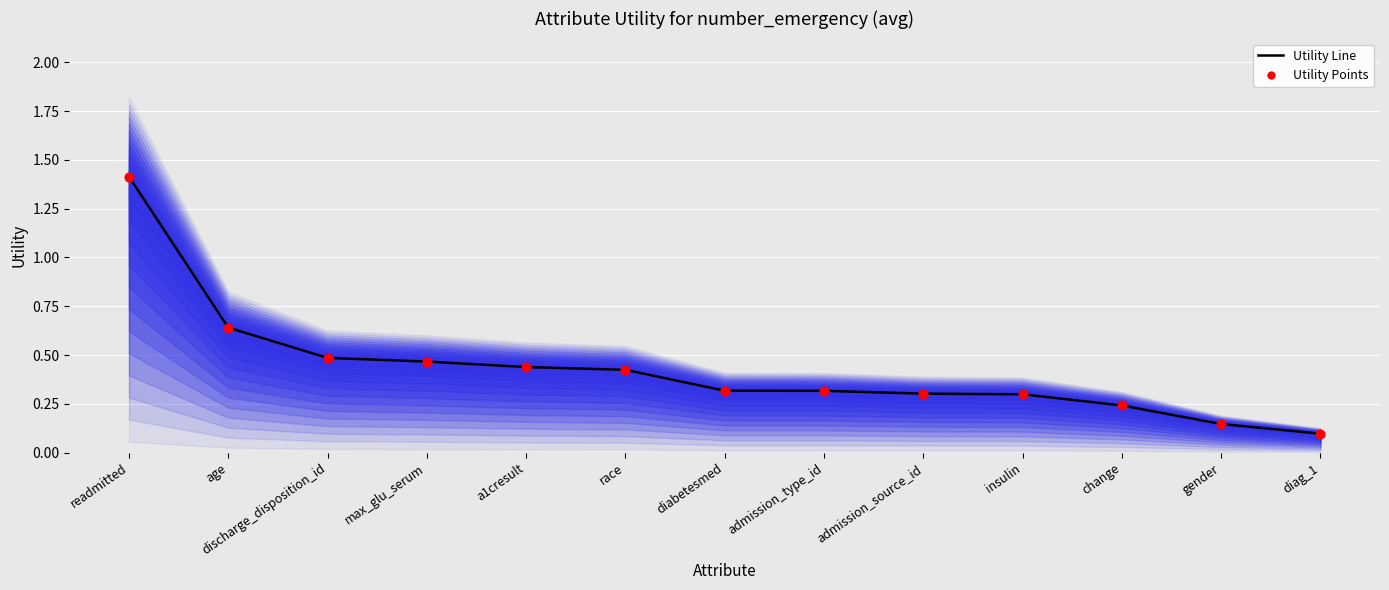

At which category is the sum across all series the highest?

readmitted